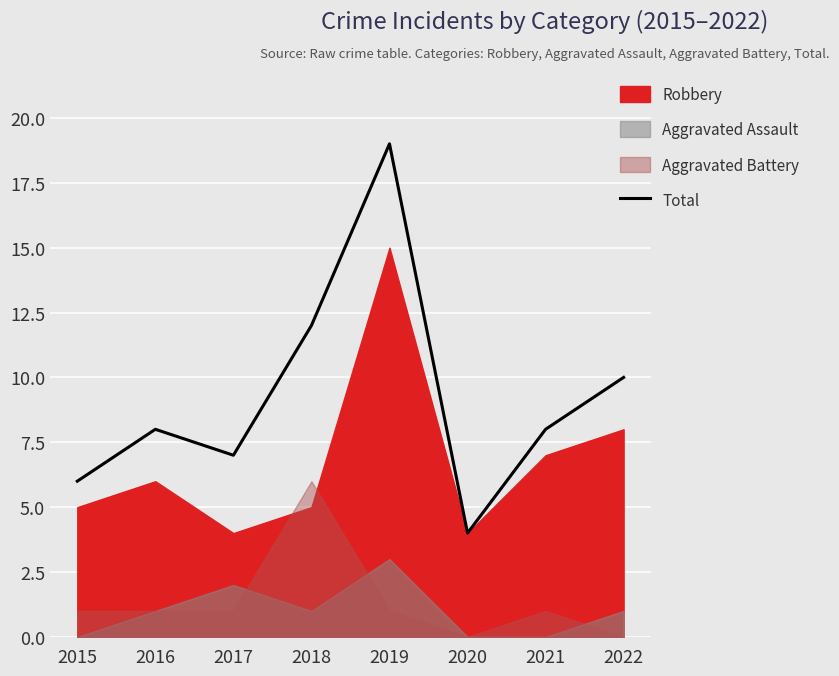

Reading right to left, what are all the values shown in this chart?

10	8	4	19	12	7	8	6